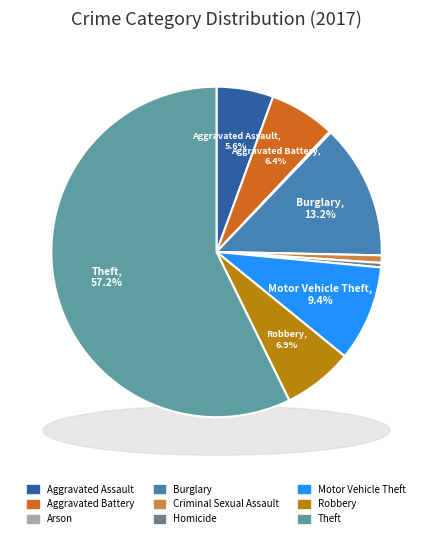

Combined, what portion of the pie is Arson and Motor Vehicle Theft?

9.5%